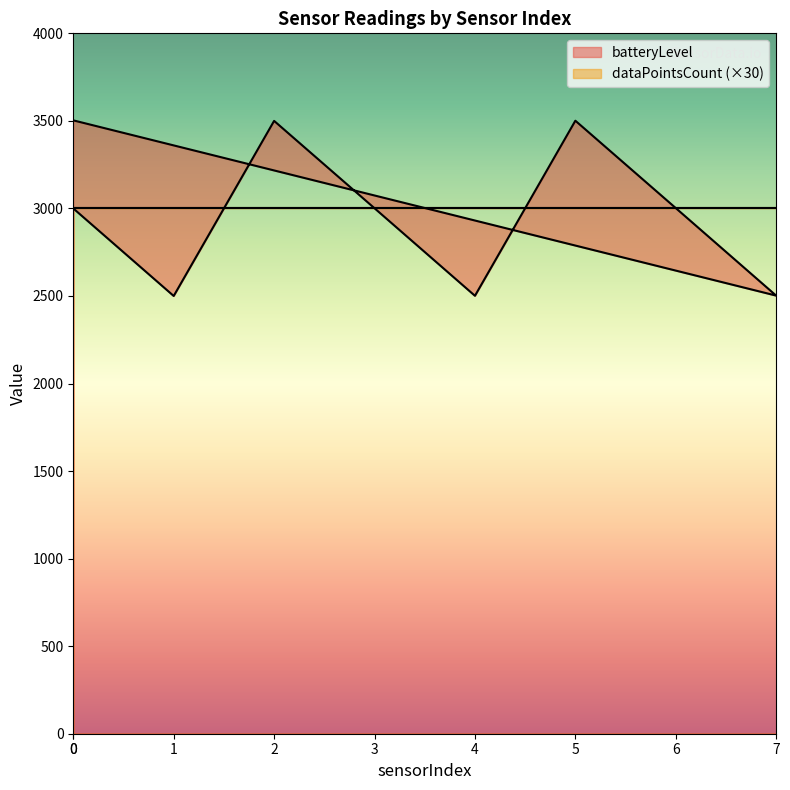

Approximately how many times larger is the value at 6 compared to 3?

1.0